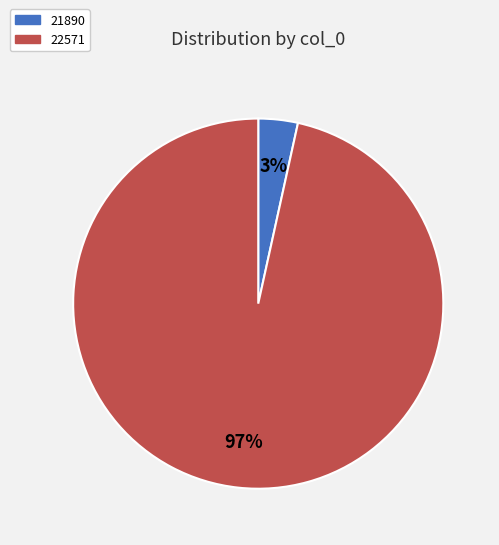

The 22571 slice represents 97% of the pie. True or false?

True